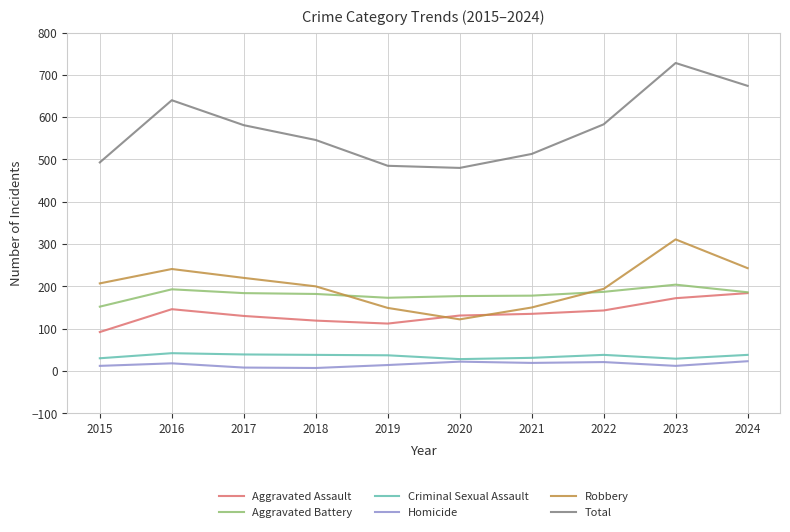

True or false: Homicide and Aggravated Battery cross at least once.

False